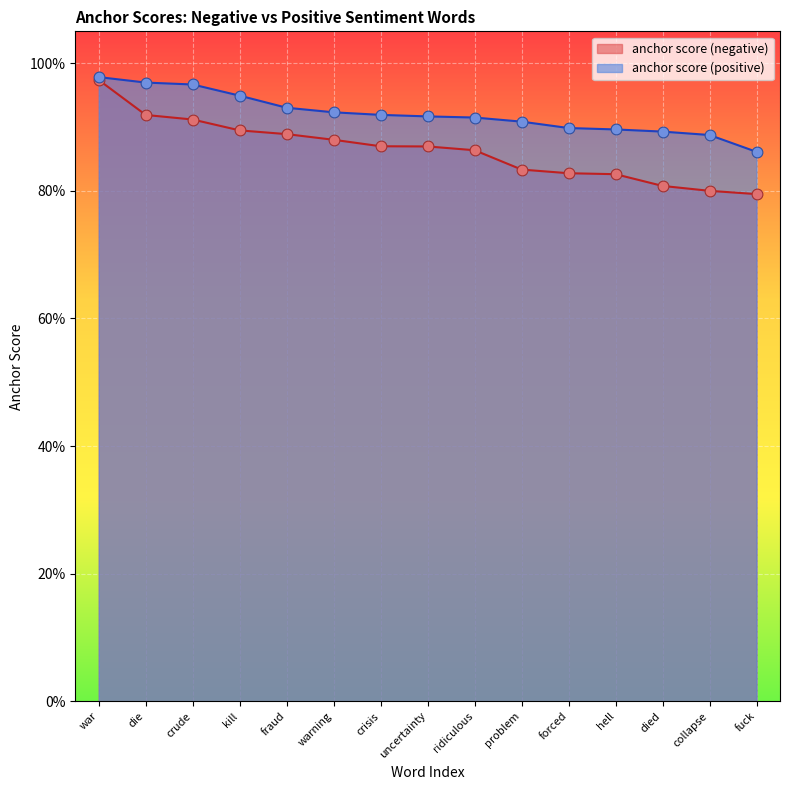

Is the value of anchor score (negative) at collapse greater than the value of anchor score (positive) at collapse?

No